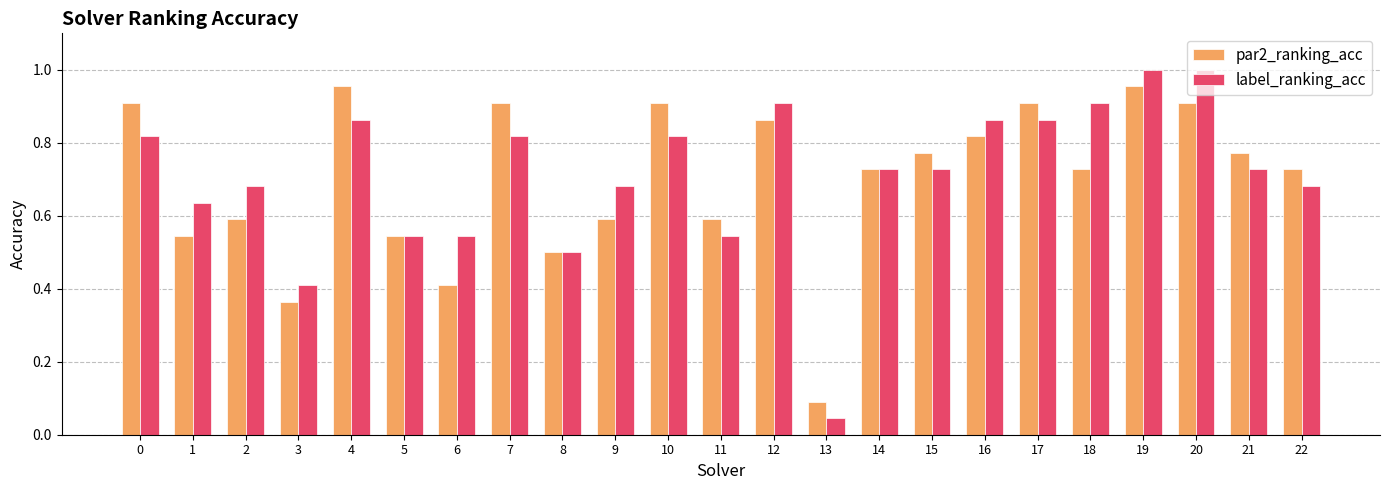

True or false: label_ranking_acc has a value of 0.9 at 4.

True